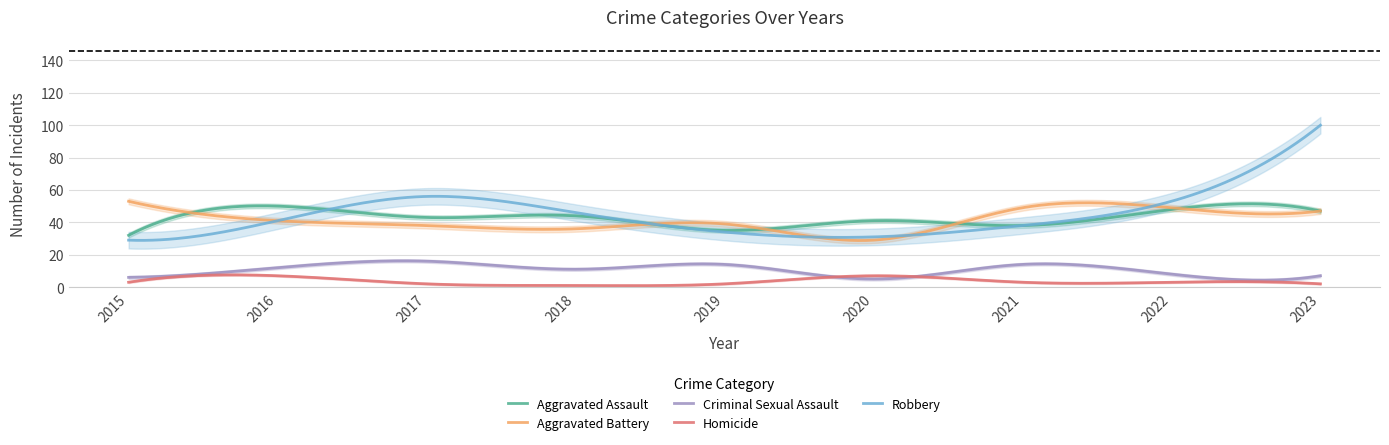

At which label is Aggravated Assault closest to 41?

2020